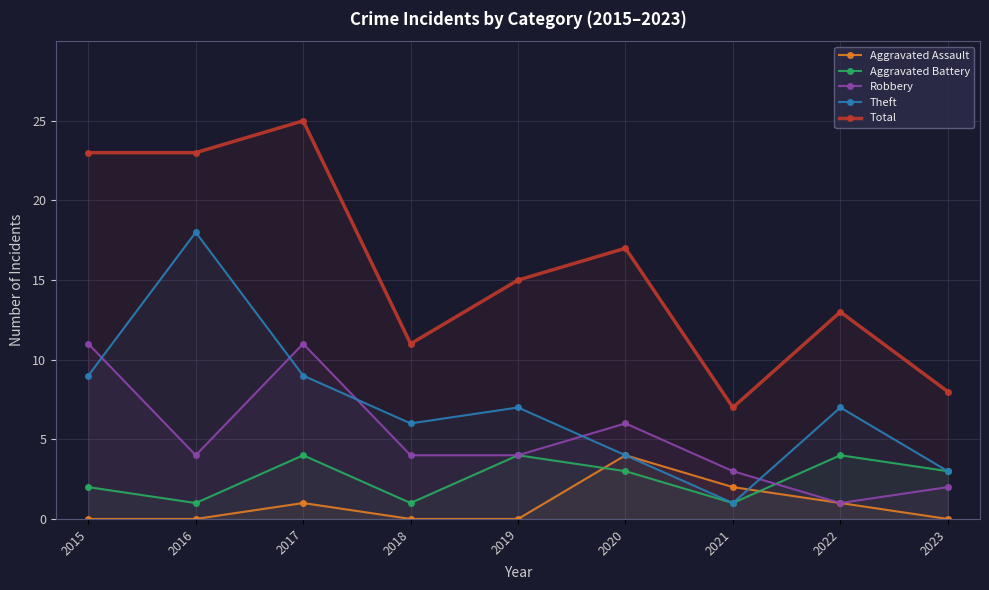

What is the sum of all Robbery values?

46